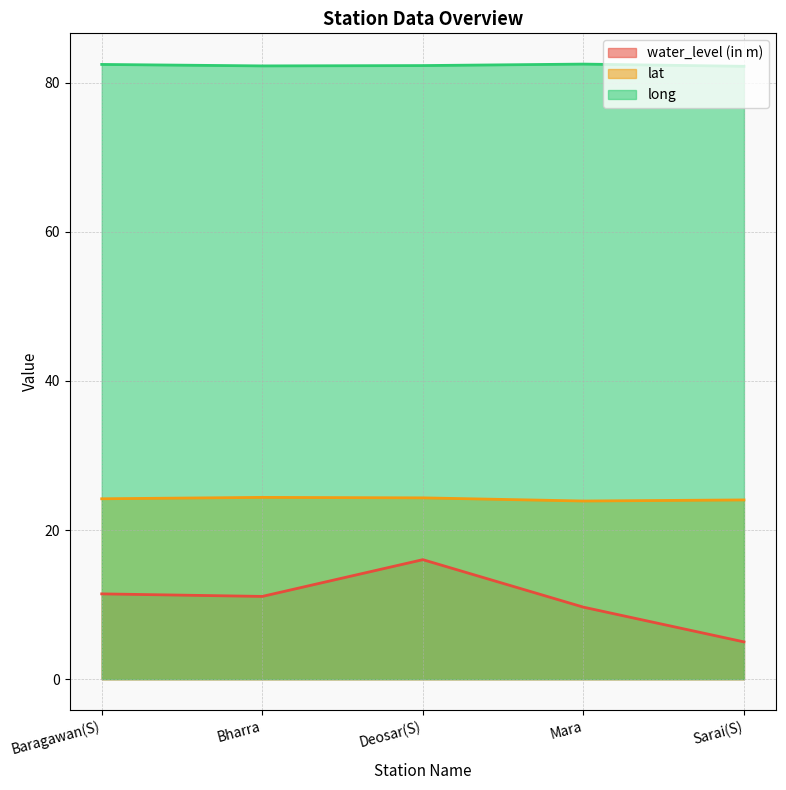

True or false: water_level (in m) and lat intersect in this chart.

False